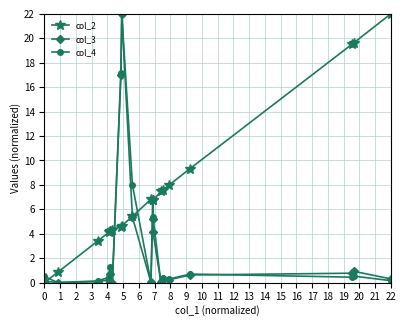

How many distinct data groups are displayed?

3